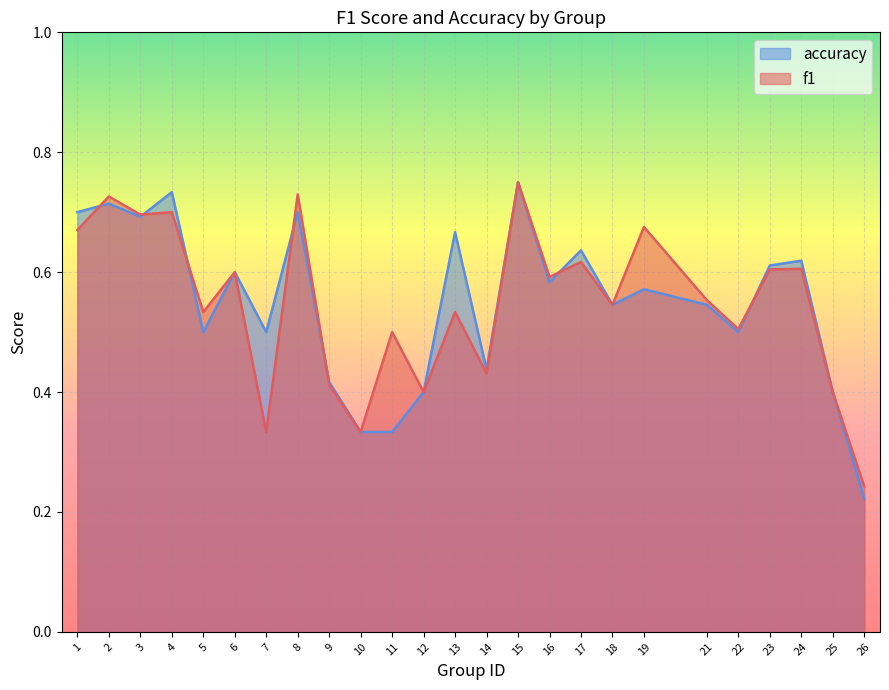

Which category has the highest value across all series?

15